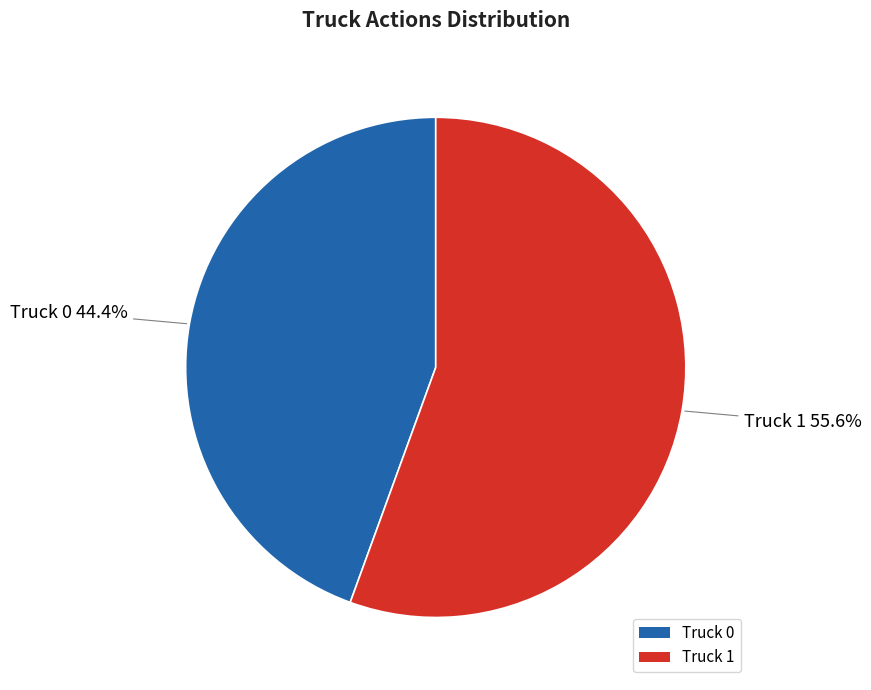

What percentage is the Truck 1 slice, to the nearest percent?

56%